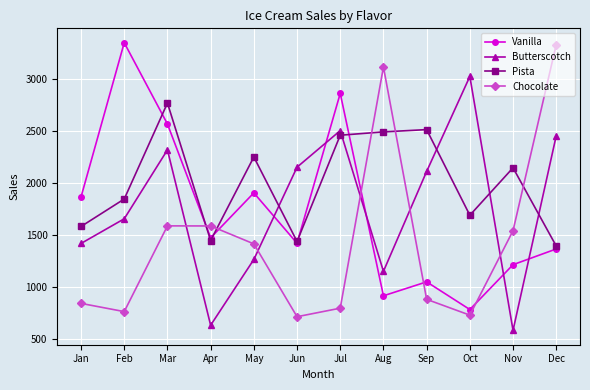

Rank the series at Feb from lowest to highest value.

Chocolate, Butterscotch, Pista, Vanilla